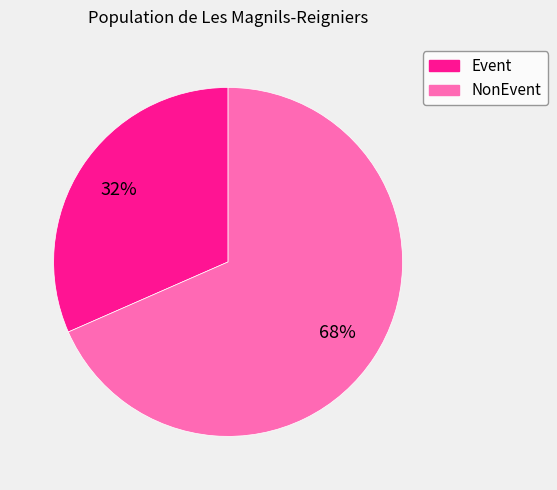

What is the majority slice?

NonEvent